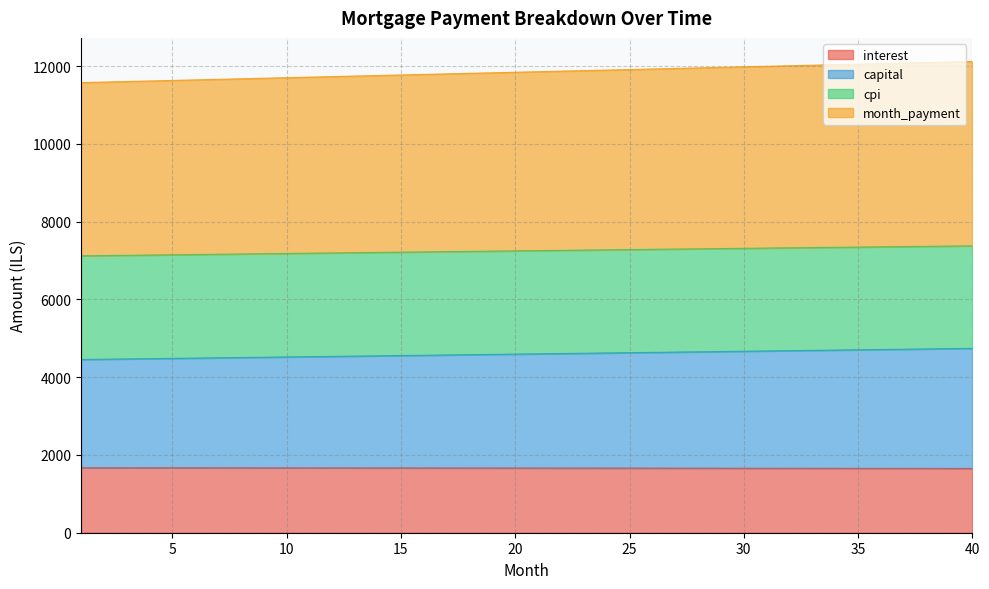

What is the difference between the maximum and minimum values in the month_payment series?

257.3